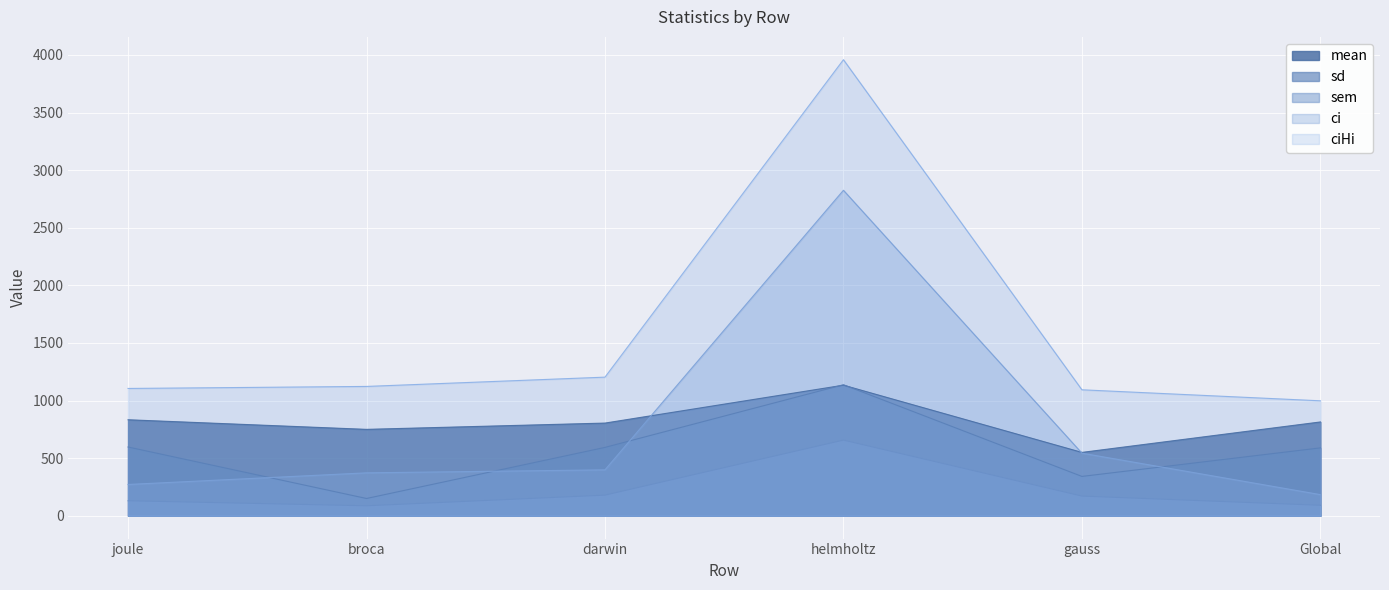

What is the value of the sem point at the 4th from the left?

656.6